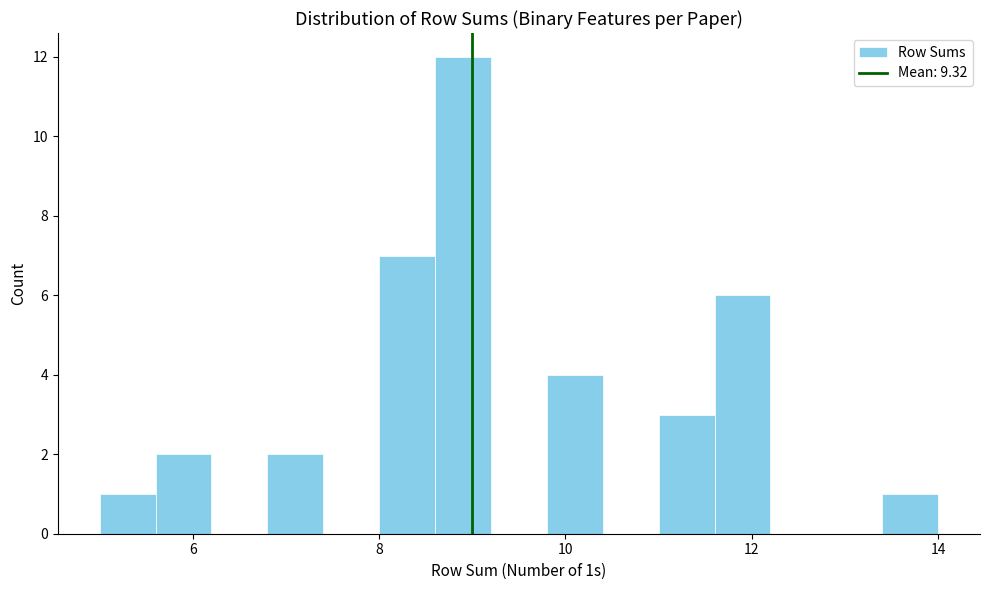

Read against the x-axis, roughly where is the centre of the tallest bar?

9.0